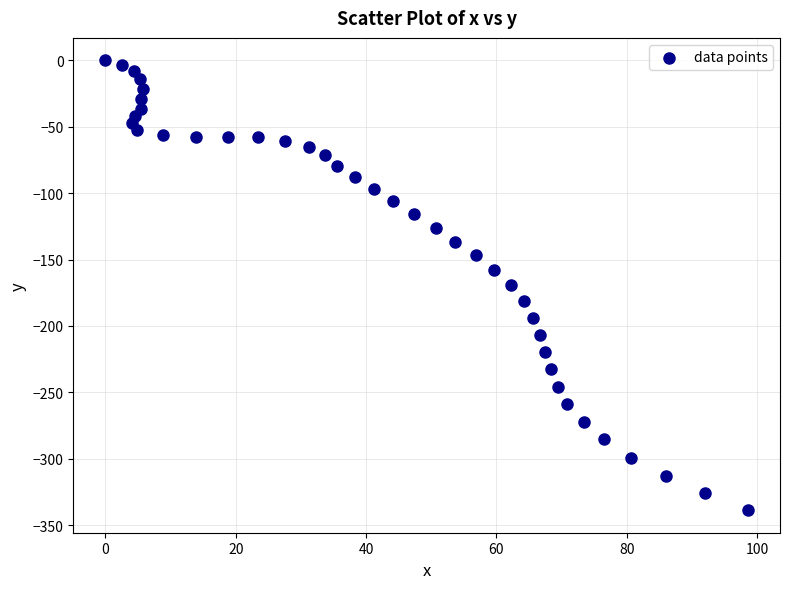

What is the range of X values (max minus min)?

98.6